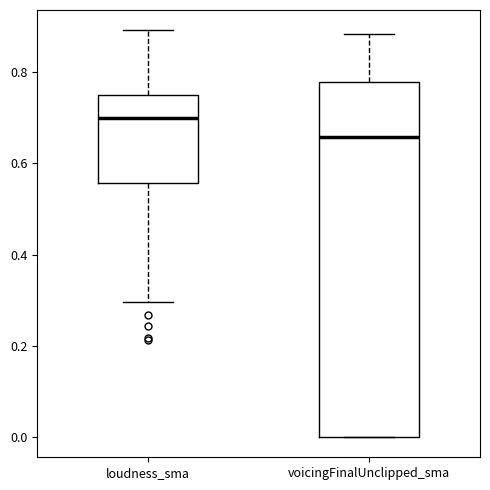

Which box's median line is the highest?

loudness_sma